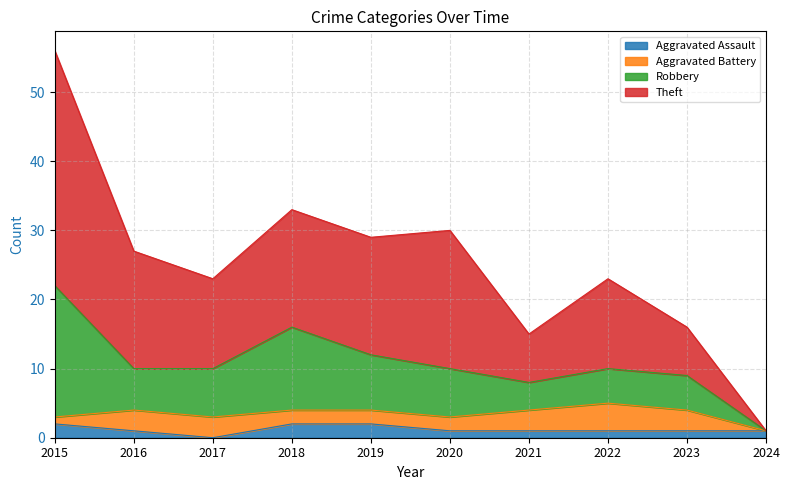

Between 2017 and 2021, which series saw the biggest shift?

Theft